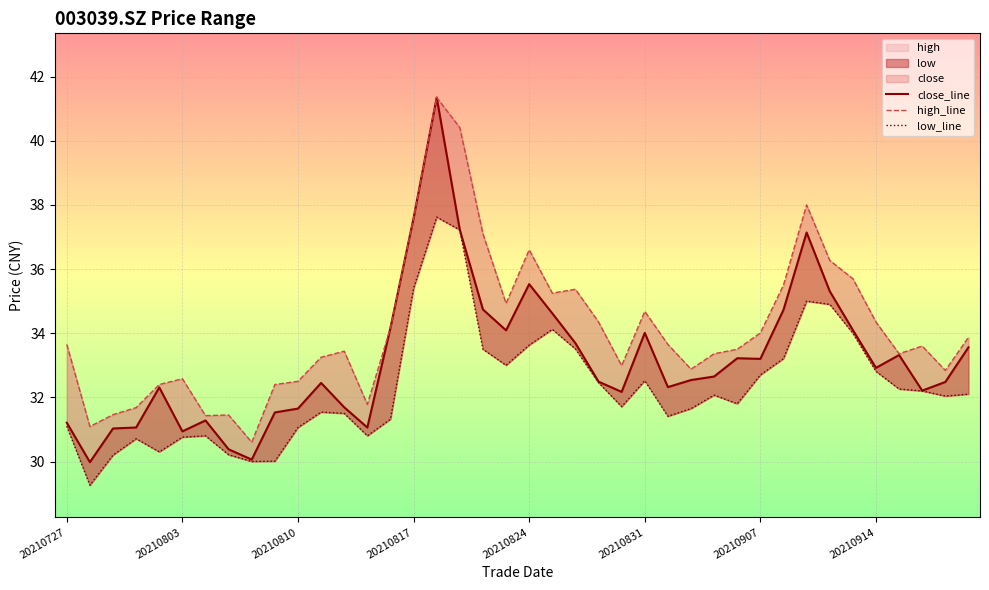

Is the value of close_line at 32 greater than the value of high_line at 39?

Yes